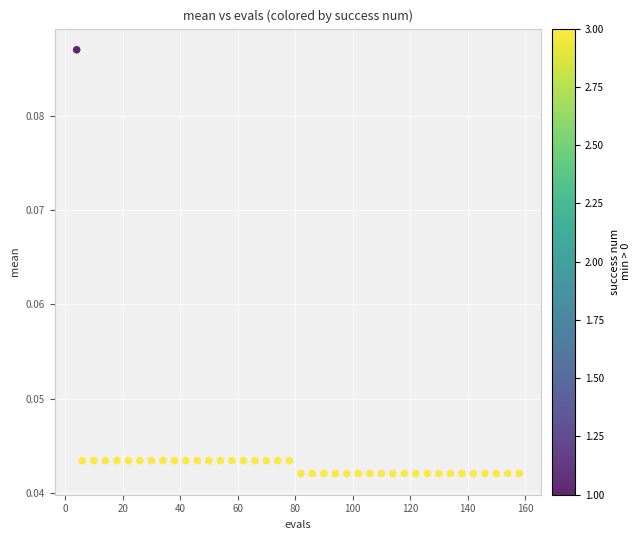

What is the range of X values (max minus min)?

154.0